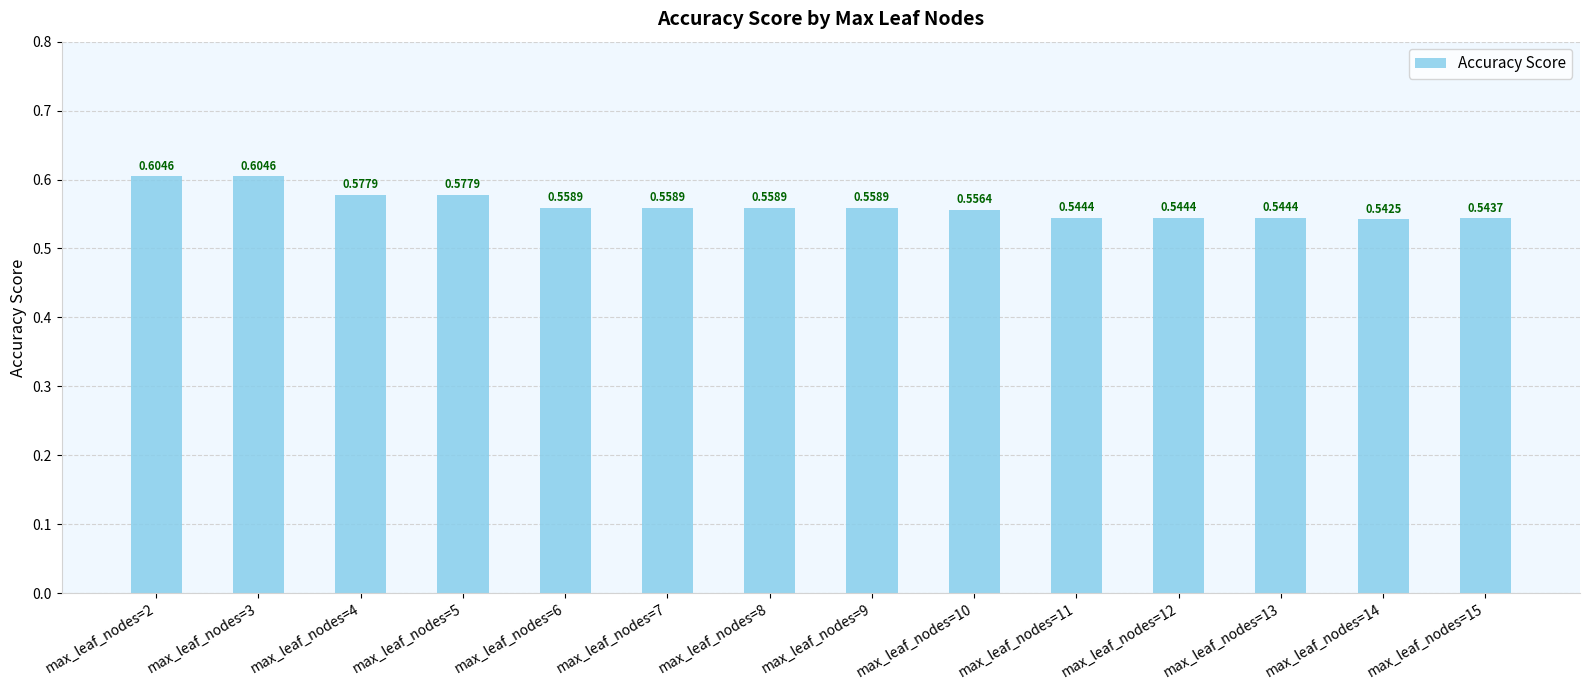

Between max_leaf_nodes=8 and max_leaf_nodes=13, which is larger?

max_leaf_nodes=8